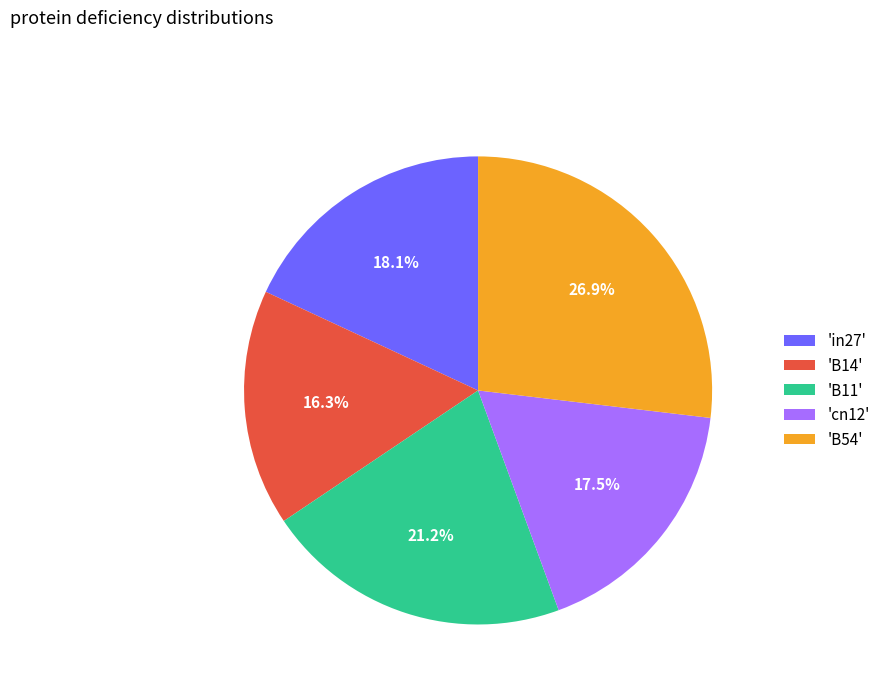

Is the sum of 'B14' and 'in27' greater than half?

No